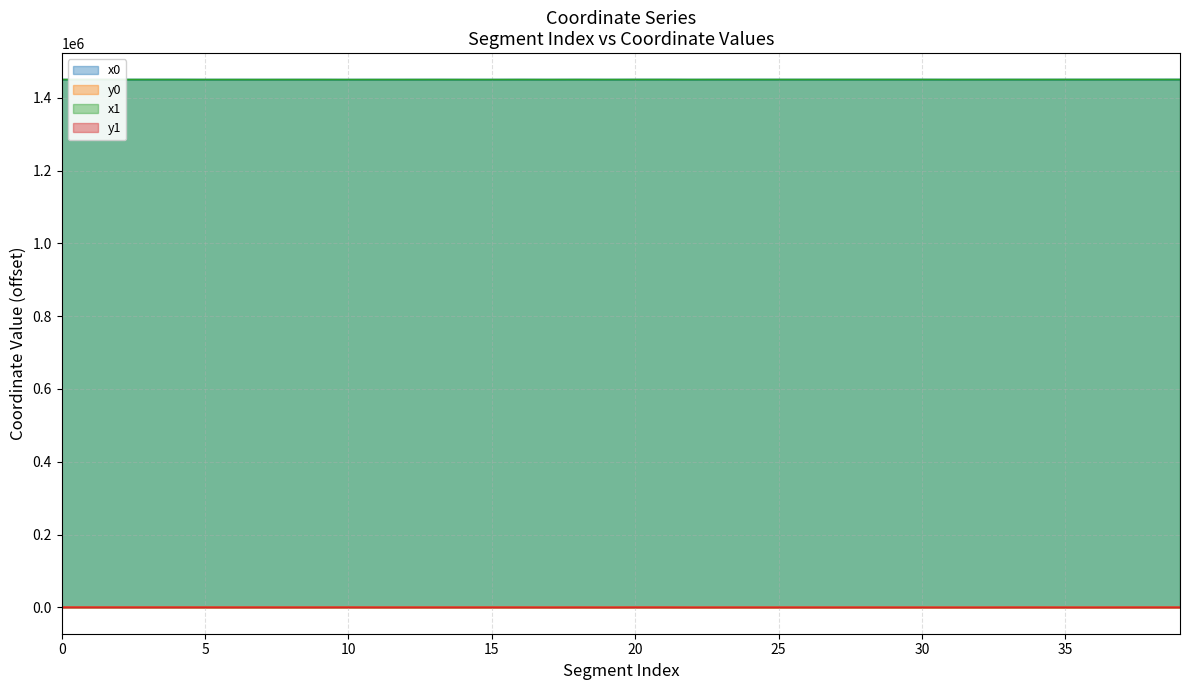

Which category has the highest value across all series?

39